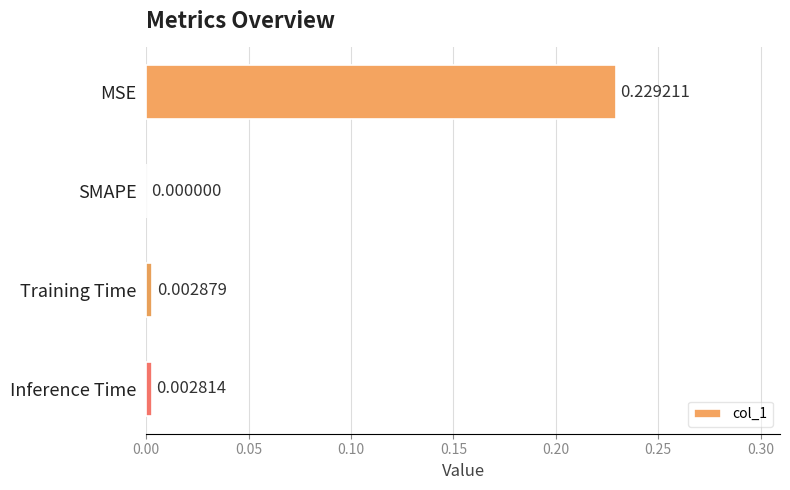

What is the average value?

0.1